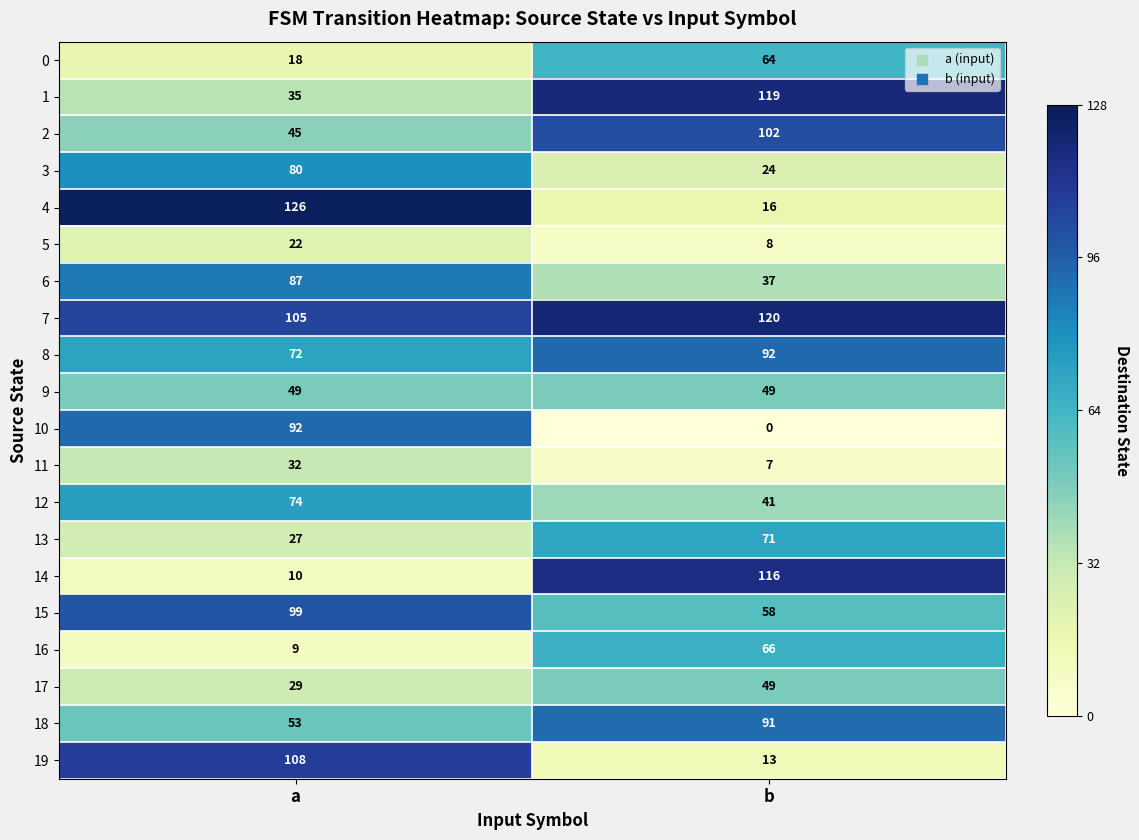

Which series changed the most between a and b?

4